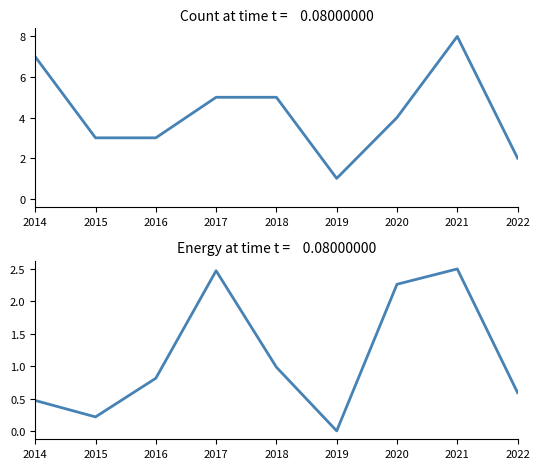

True or false: Investment(MMU$) and Count cross at least once.

False